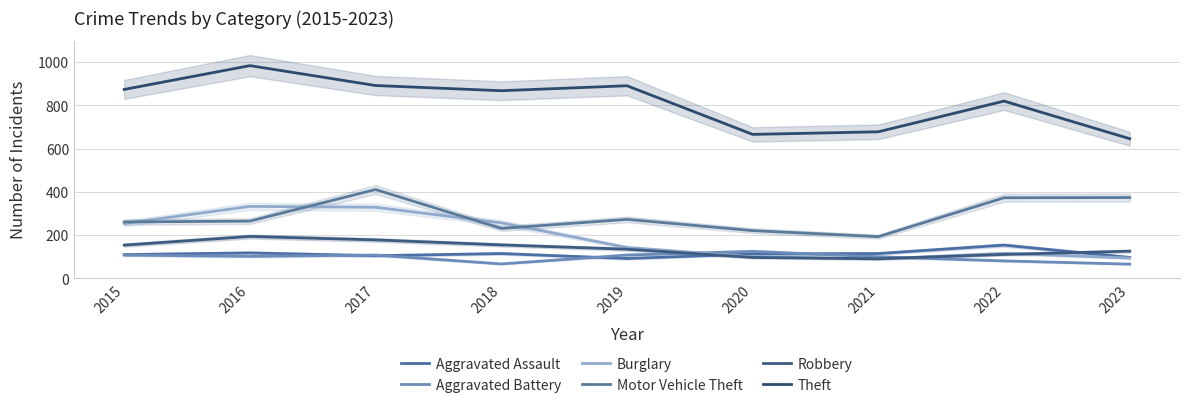

Which category has the lowest value in the Aggravated Assault series?

2019